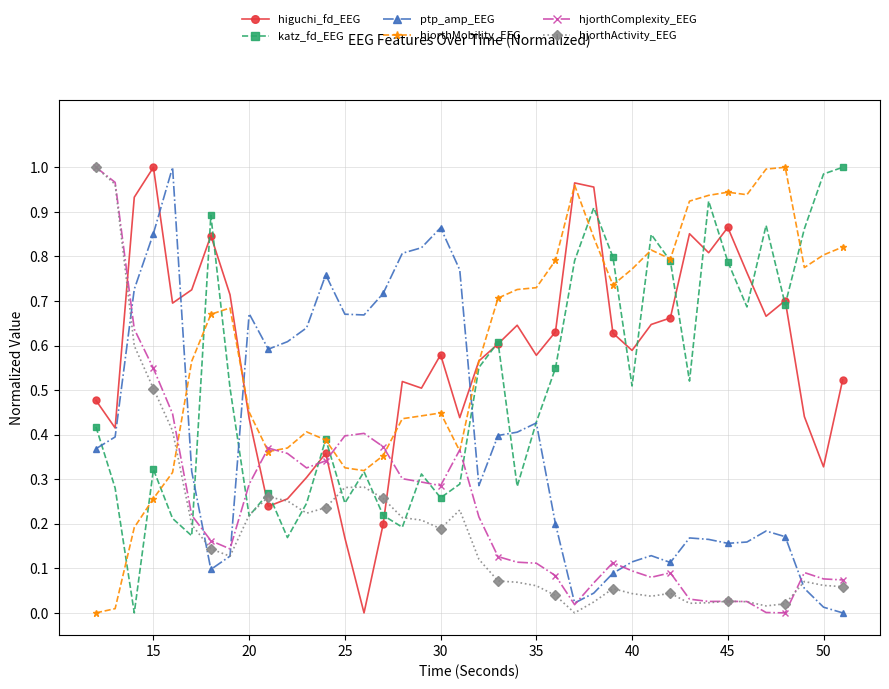

True or false: katz_fd_EEG and hjorthComplexity_EEG intersect in this chart.

True